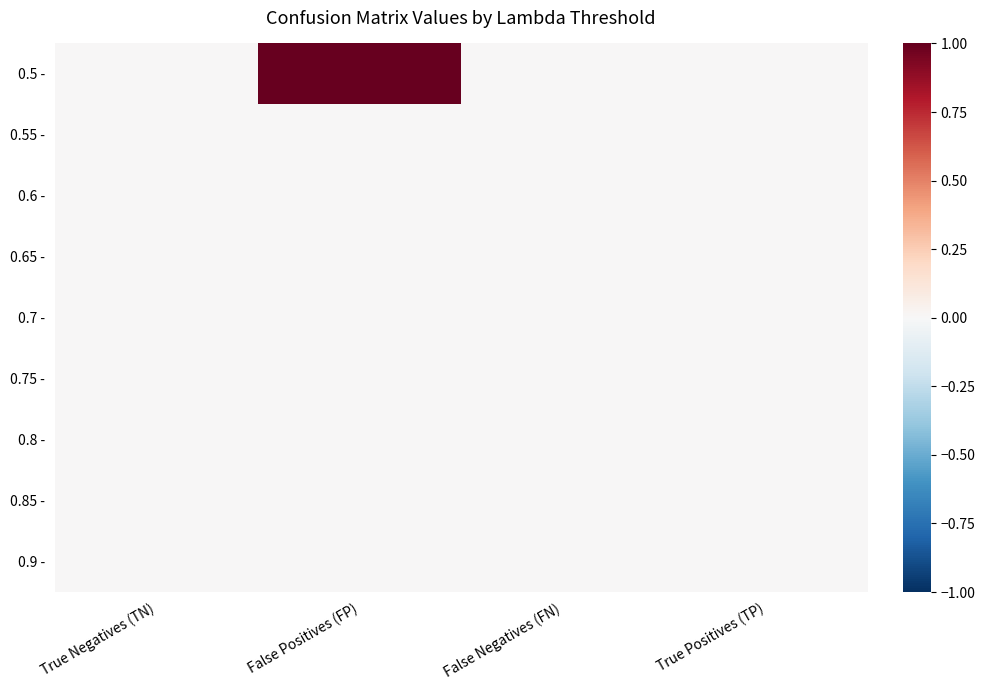

Count the number of data series in this chart.

9